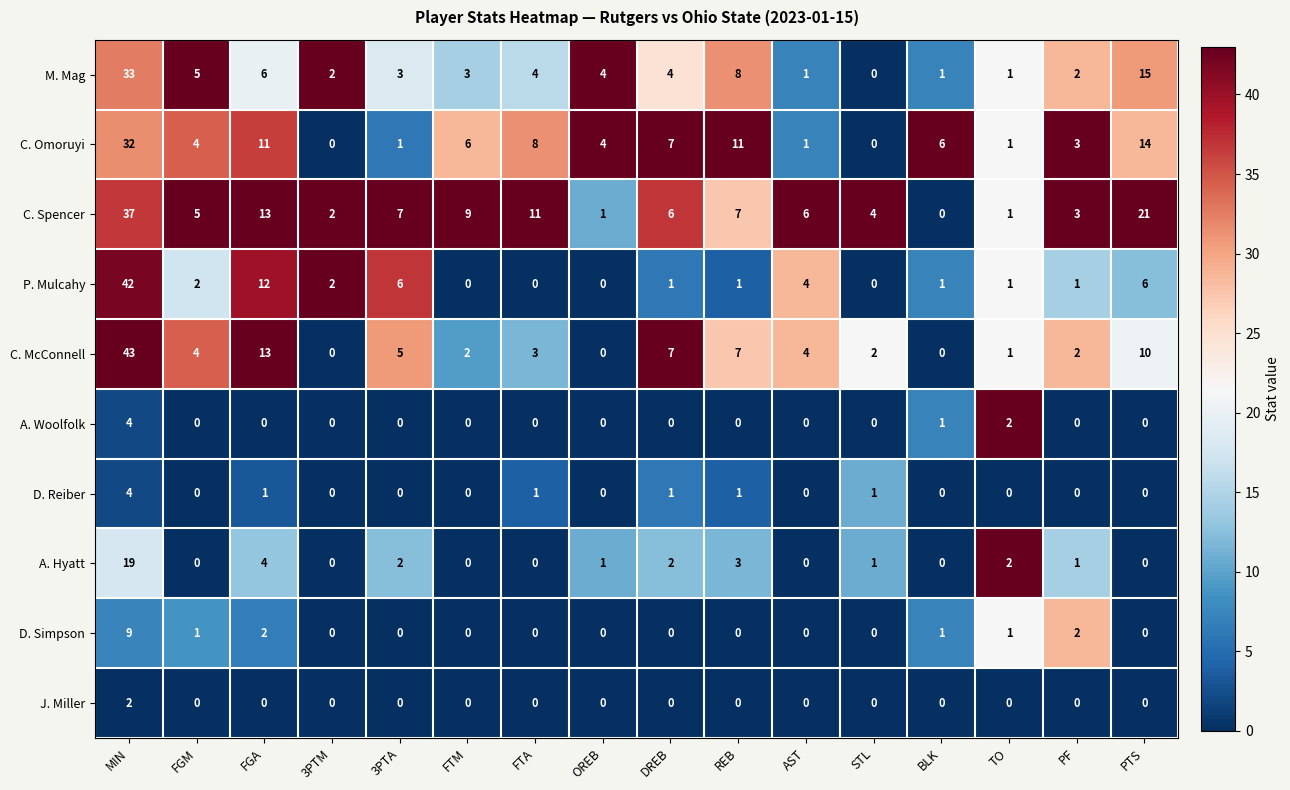

Which category has the highest value across all series?

MIN